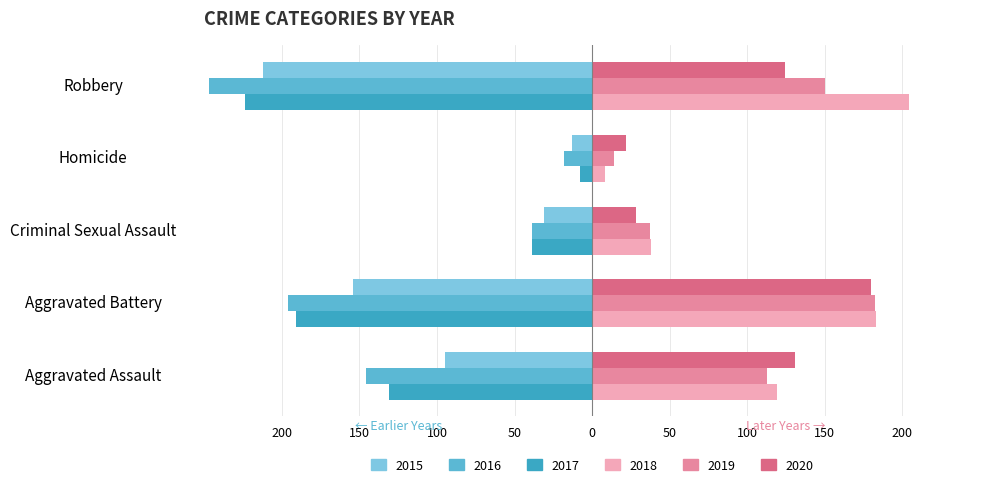

What is the total value across all series at Criminal Sexual Assault?

-6